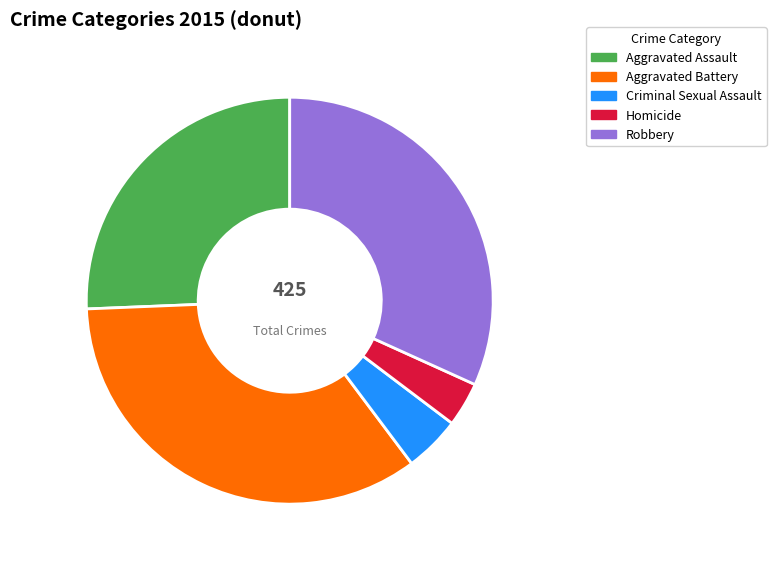

To the nearest percent, what portion does Criminal Sexual Assault represent?

4%